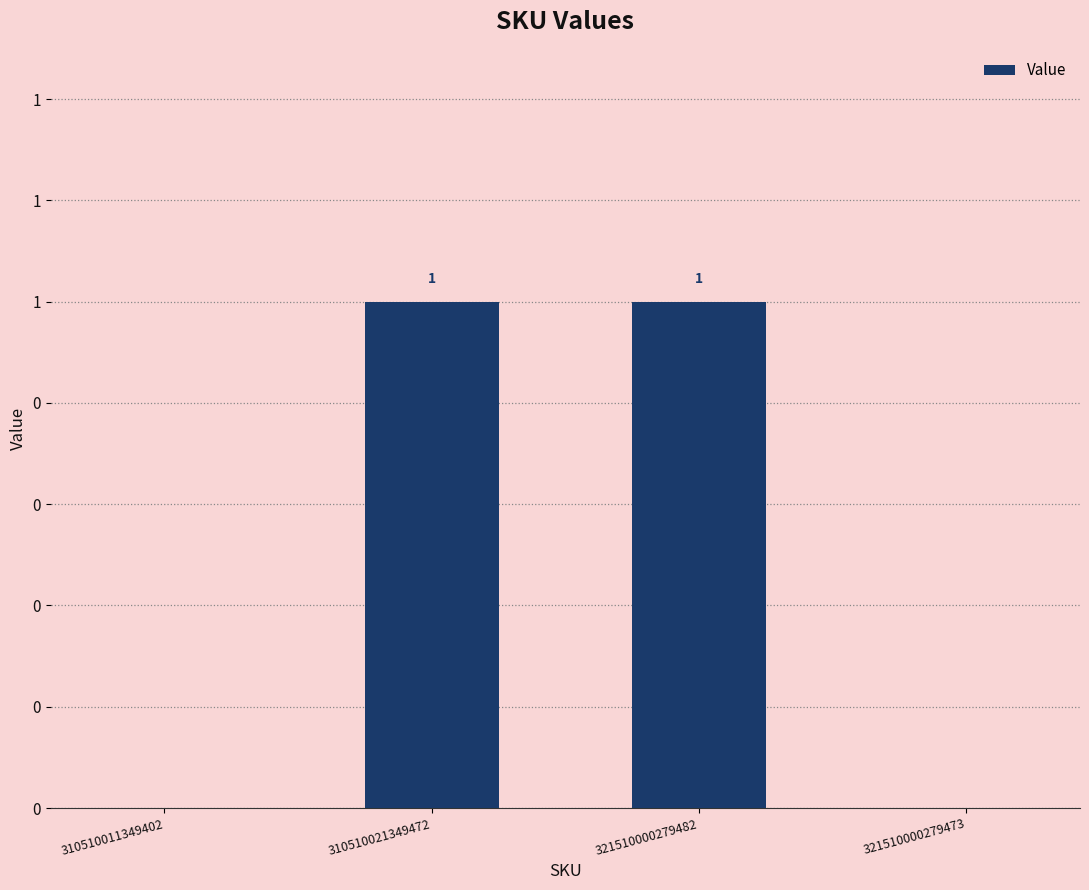

Is it true that the value at 321510000279482 is 1?

True